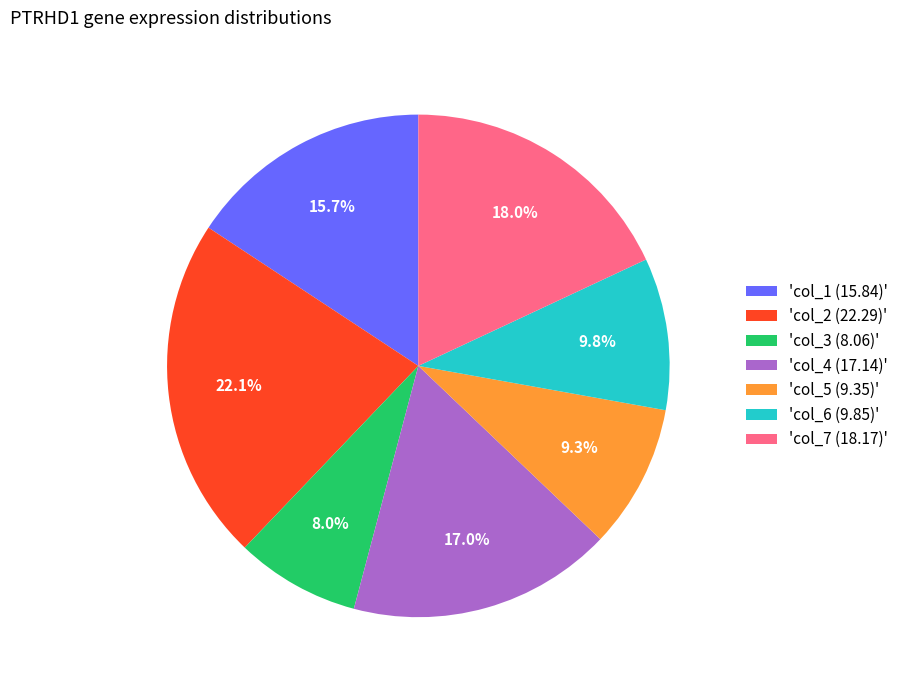

Which slice is the largest?

'col_2 (22.29)'